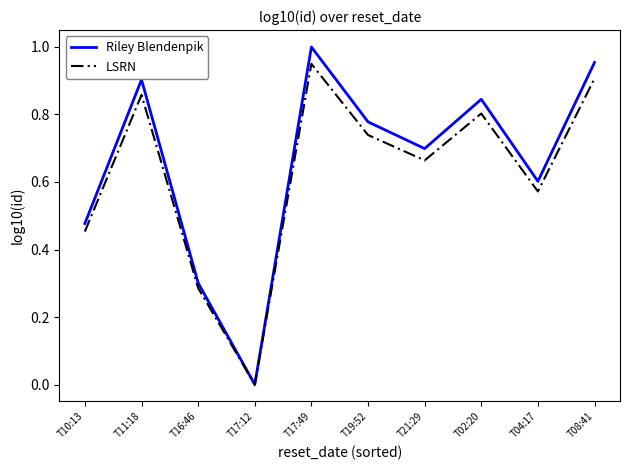

What is the difference between the Riley Blendenpik values at T19:52 and T21:29?

0.1